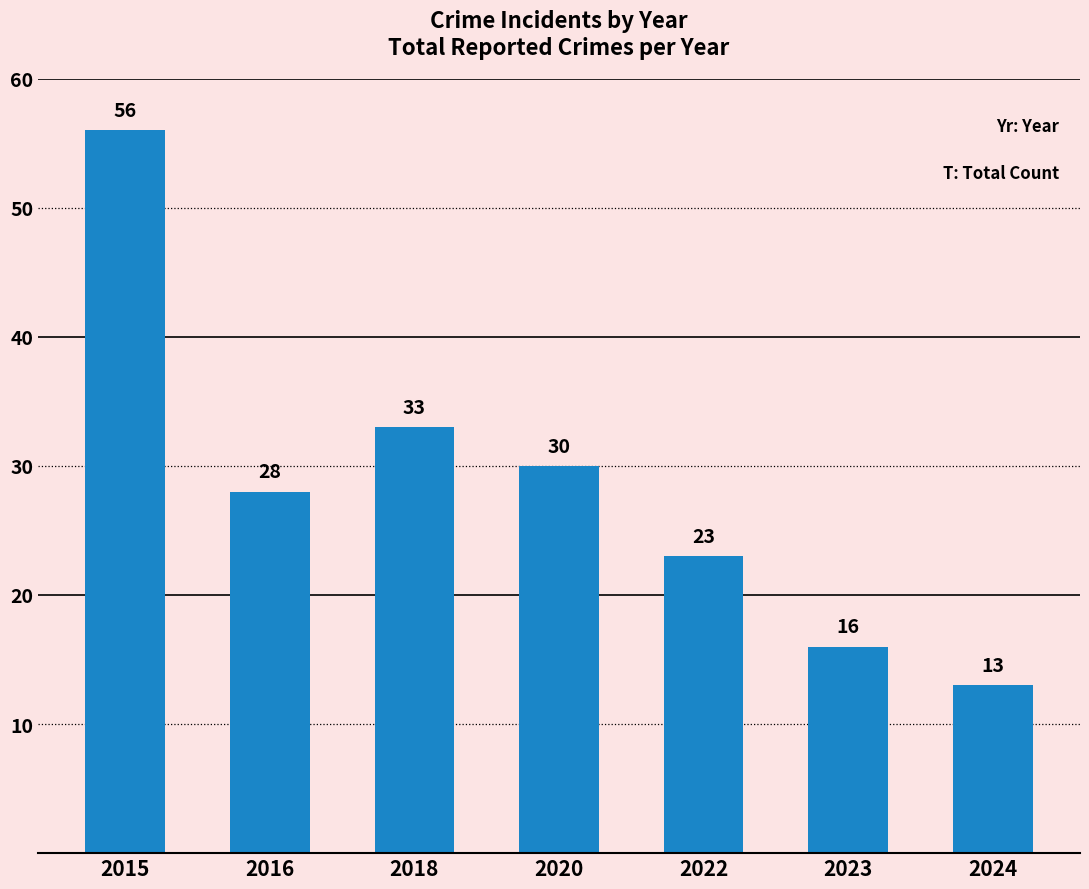

List the labels in order of value, largest first.

2015, 2018, 2020, 2016, 2022, 2023, 2024